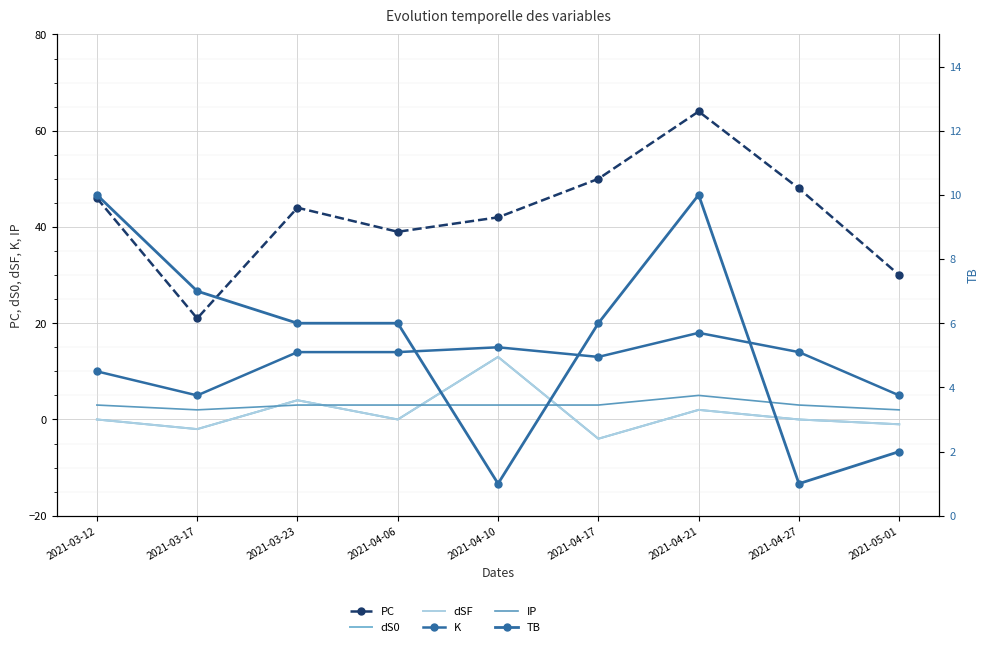

What is the value of the PC point at the 2nd from the left?

21